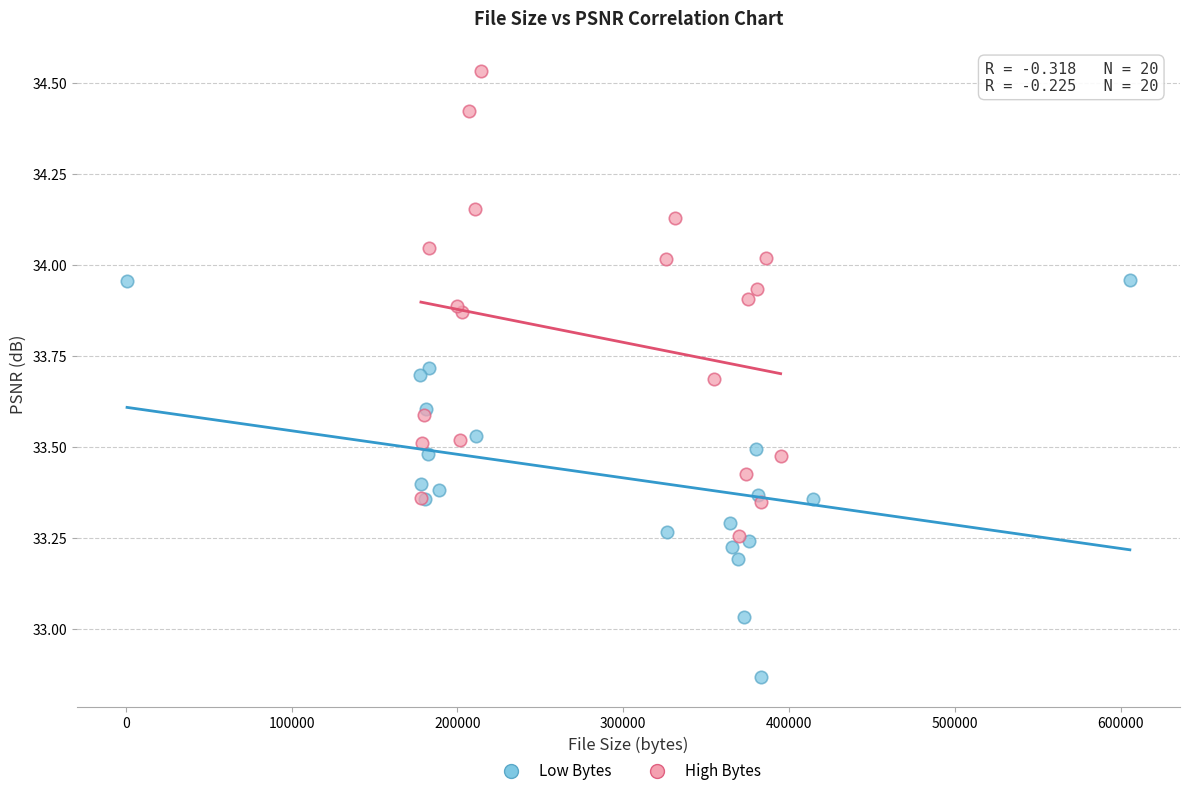

What are all the series names shown in the legend?

Low Bytes, High Bytes